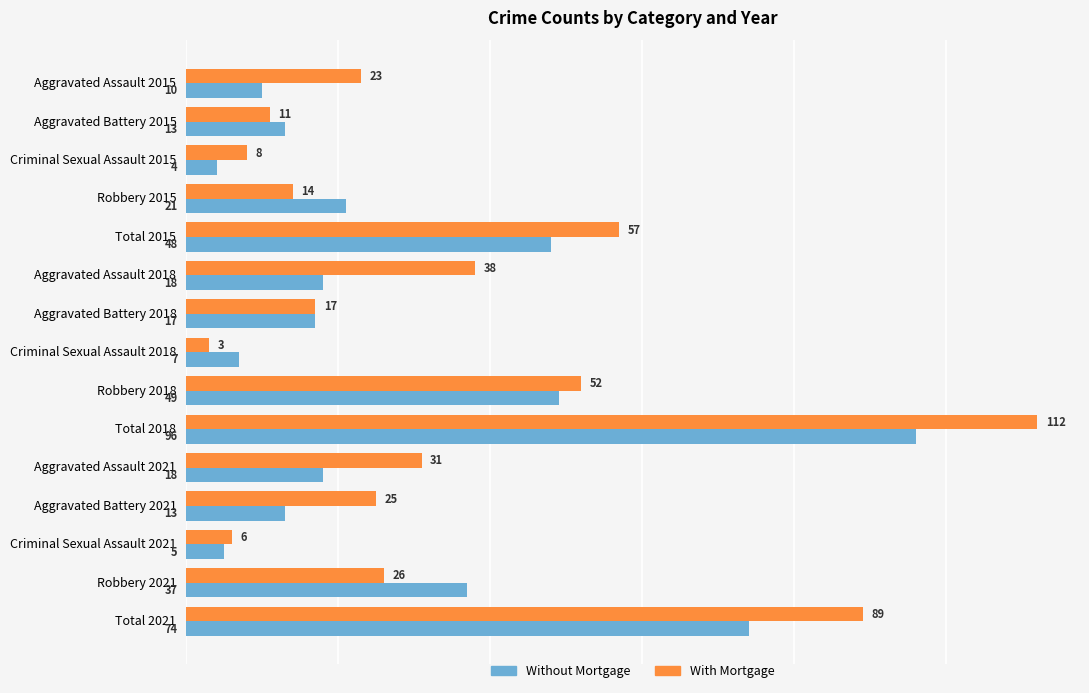

Rank the series by their average value, from highest to lowest.

With Mortgage, Without Mortgage